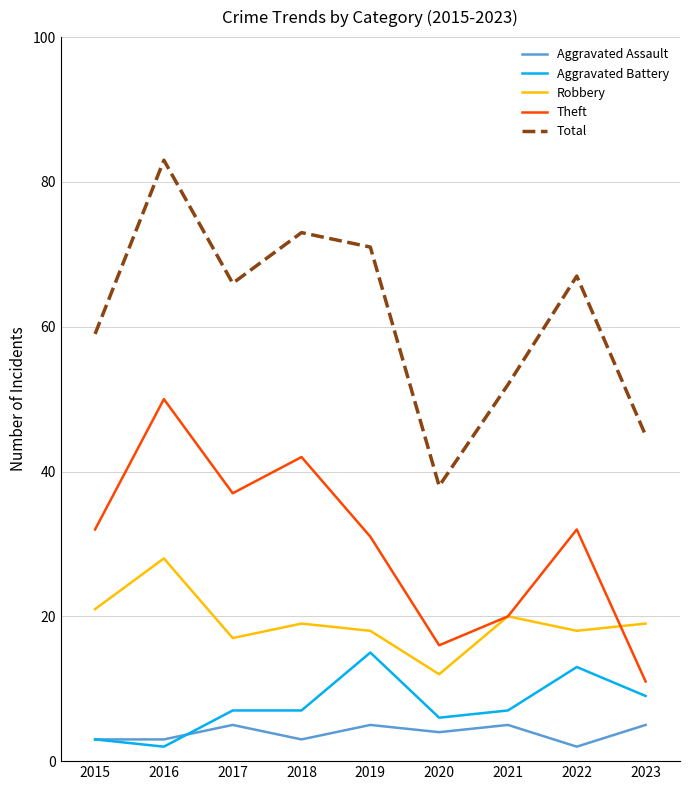

What is the total value across all series at 2017?

132